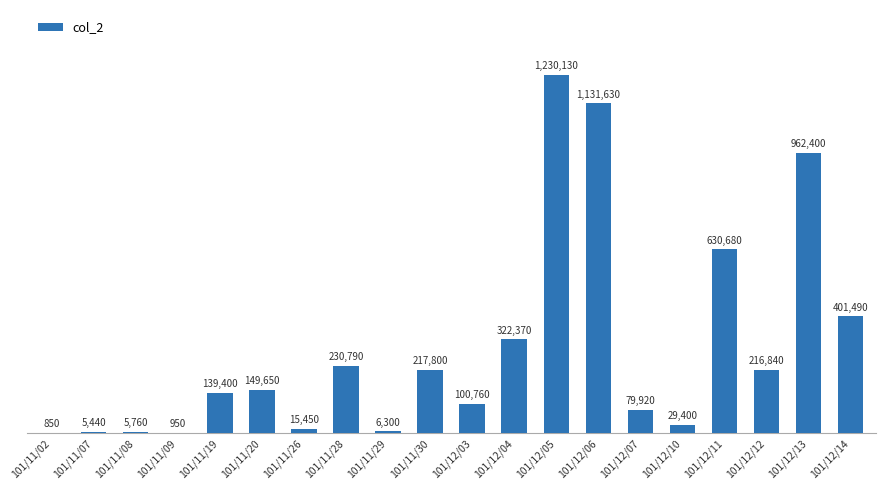

Which label corresponds to the largest value in the chart?

101/12/05